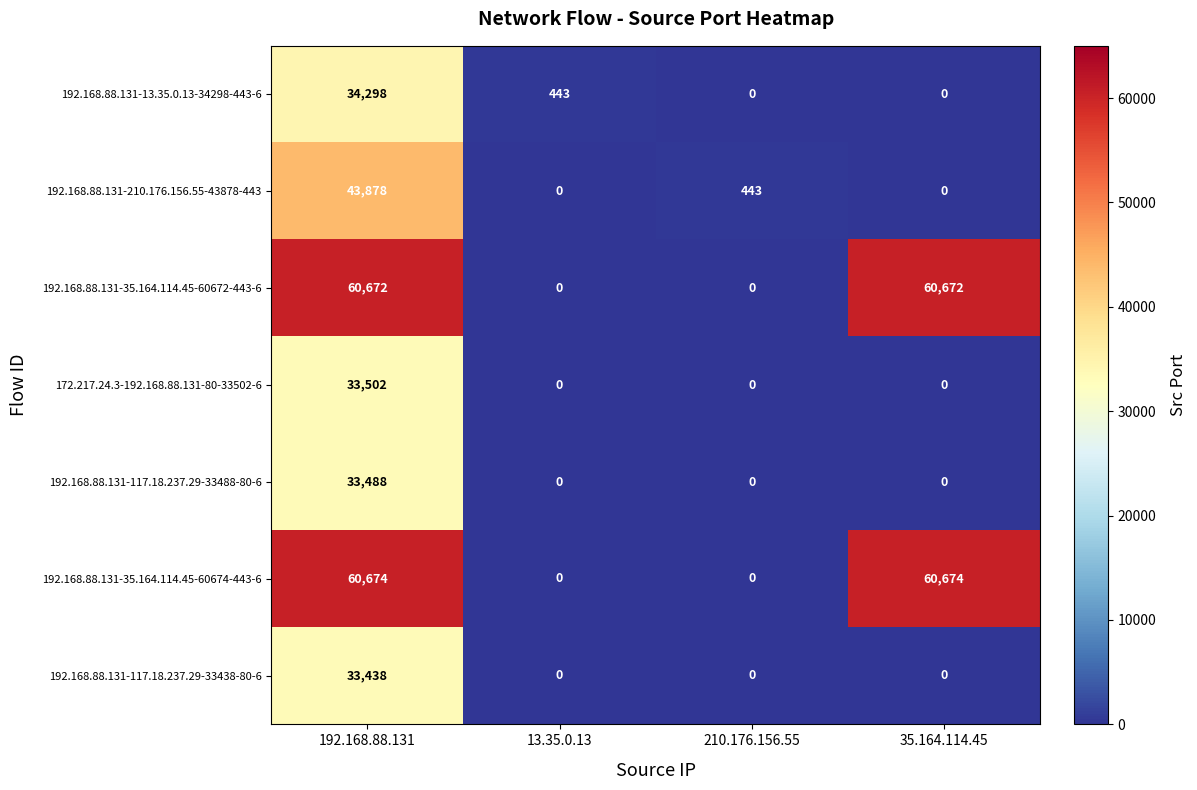

What is the sum of all 192.168.88.131-117.18.237.29-33438-80-6 values?

33438